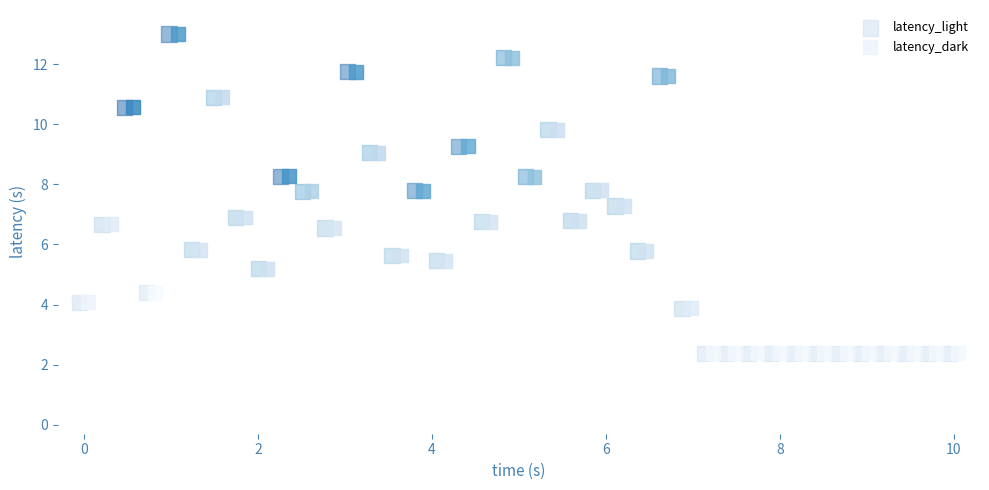

What are all the series names shown in the legend?

latency_light, latency_dark